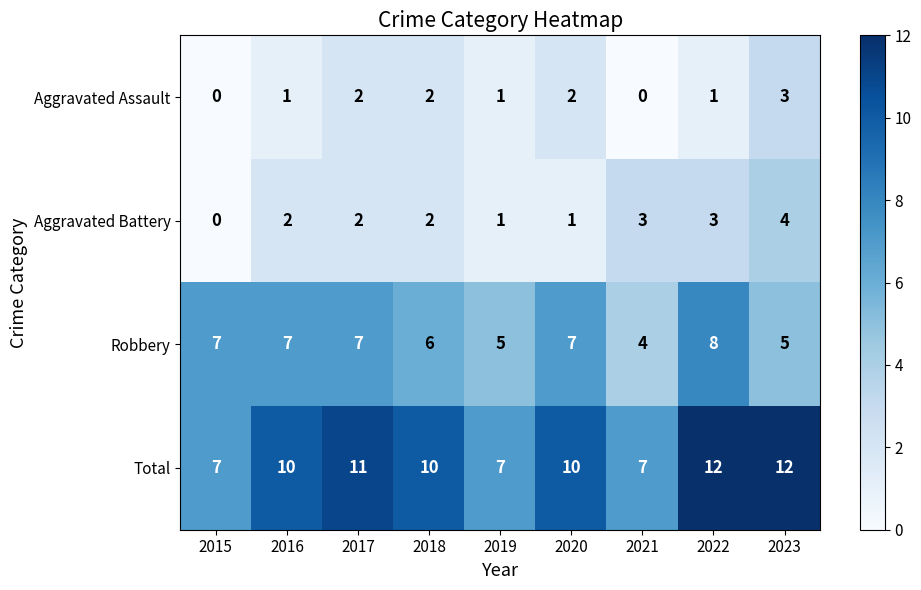

At 2016, list the series in order from smallest to largest.

Aggravated Assault, Aggravated Battery, Robbery, Total